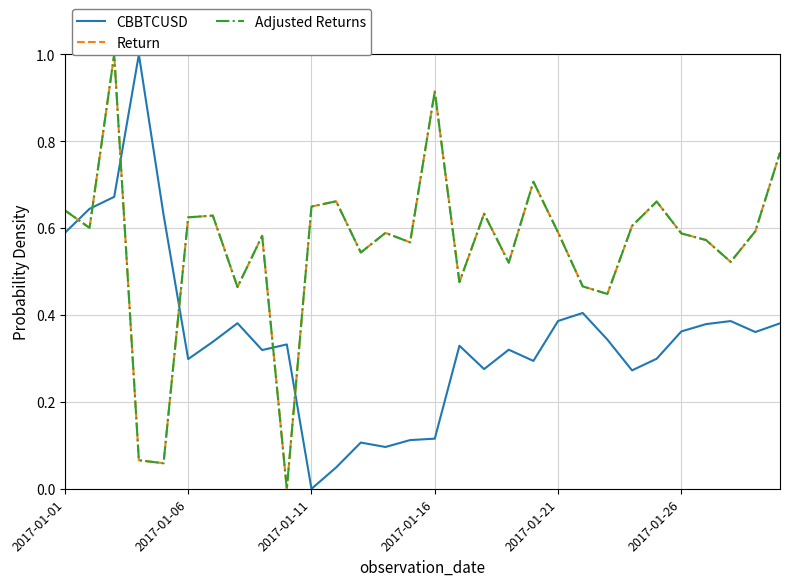

Is it true that Adjusted Returns equals 0.4 at 2017-01-16?

False